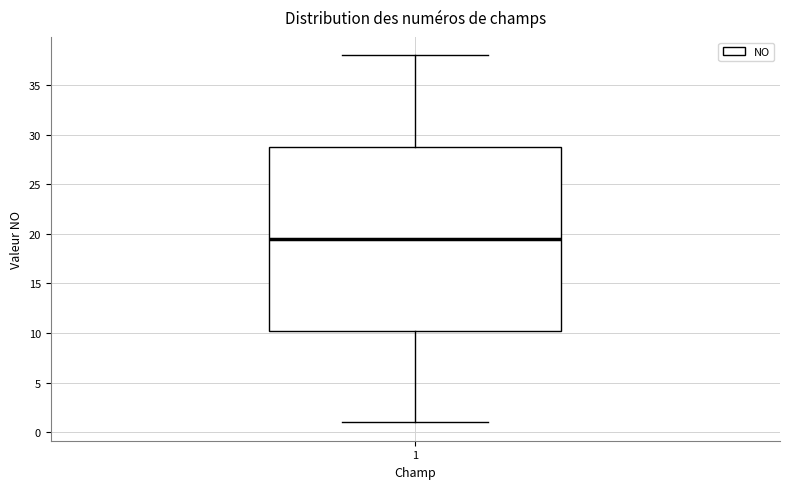

Where does the lower whisker of the box at x = 1 end on the y-axis? The values are not printed on the chart, so give them approximately, as read against the axis.

1.0